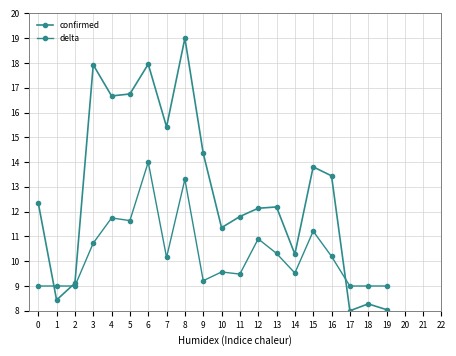

Count the number of categories in the chart.

20